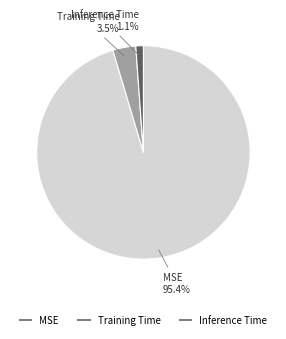

Is there a majority slice in this chart?

Yes